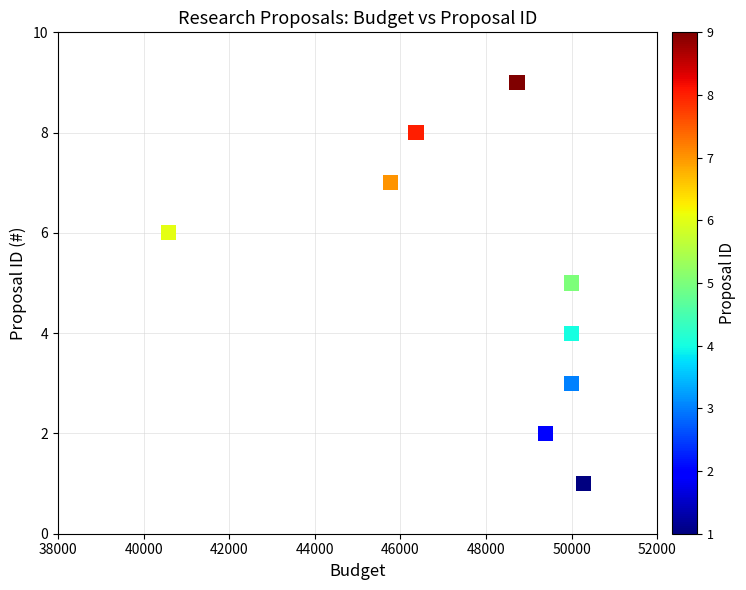

What is the range of Y values (max minus min)?

8